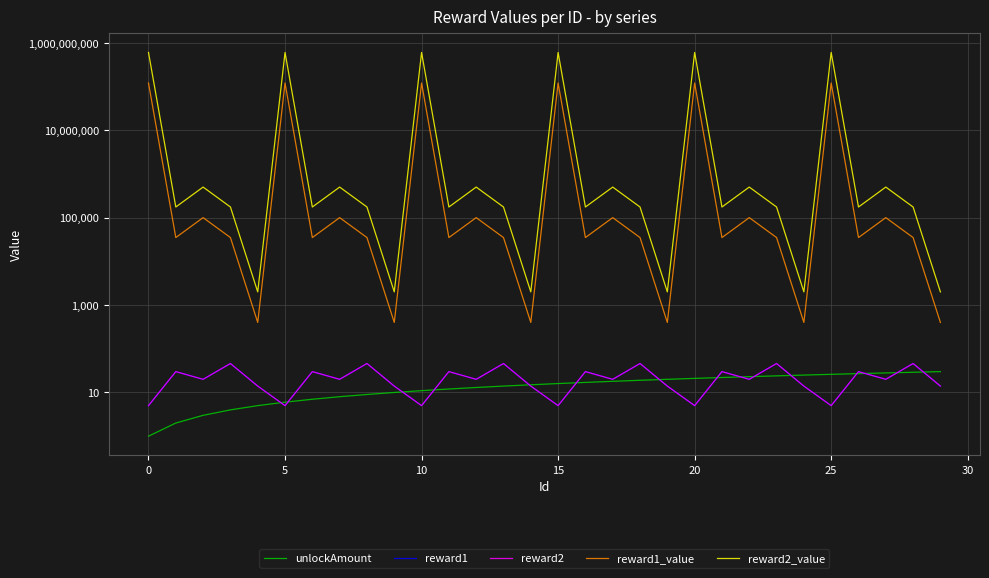

What is the value of the reward1_value point at the 9th from the left?

35000